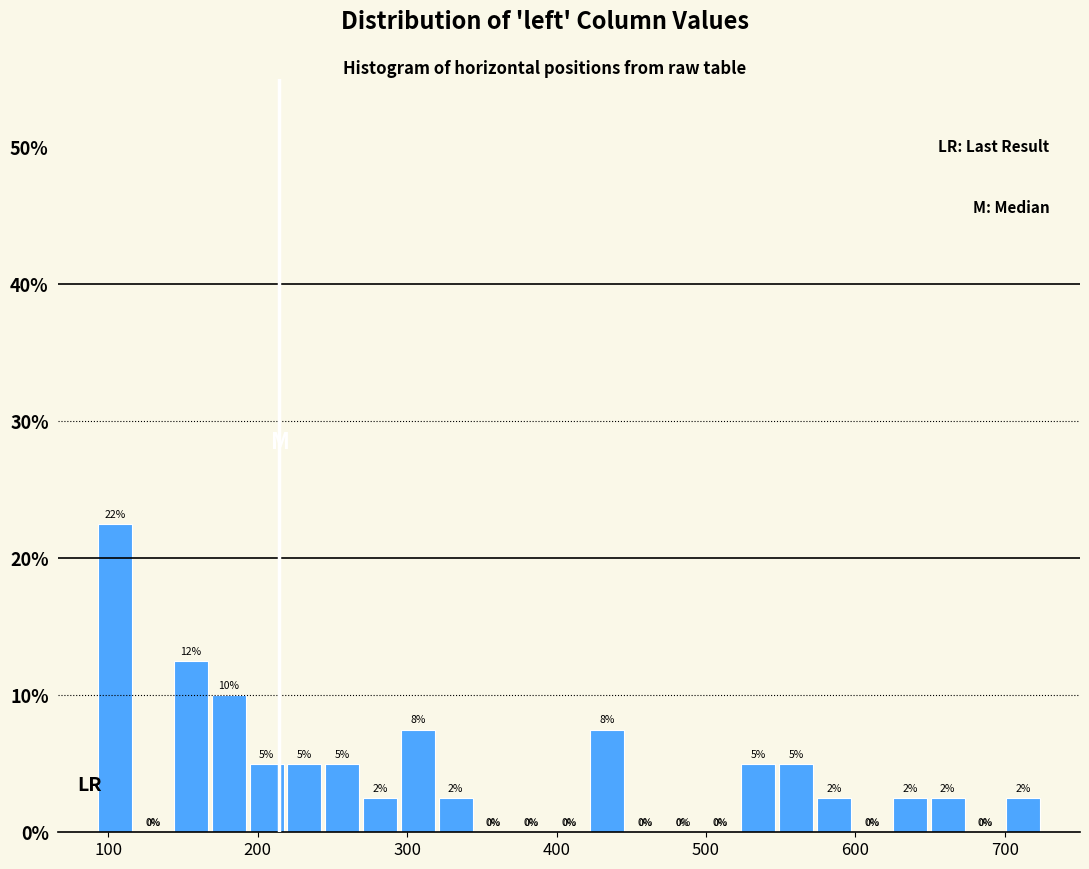

Read against the x-axis, roughly where is the centre of the tallest bar?

100